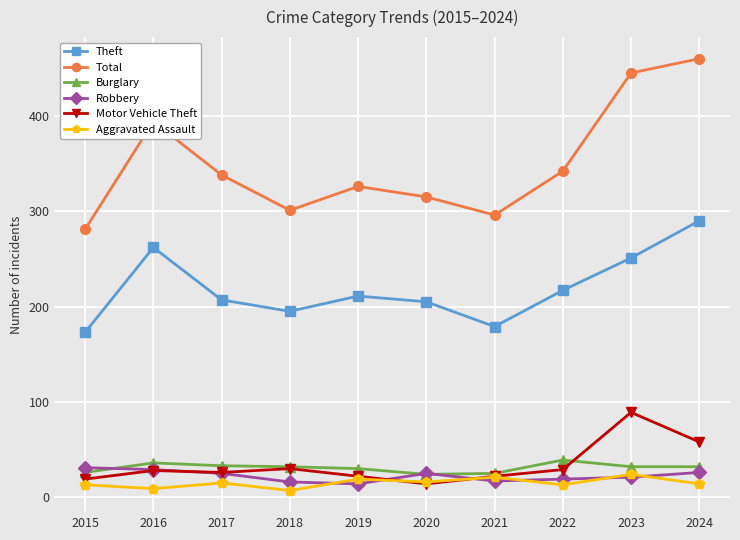

Read the Total value at 2017.

338